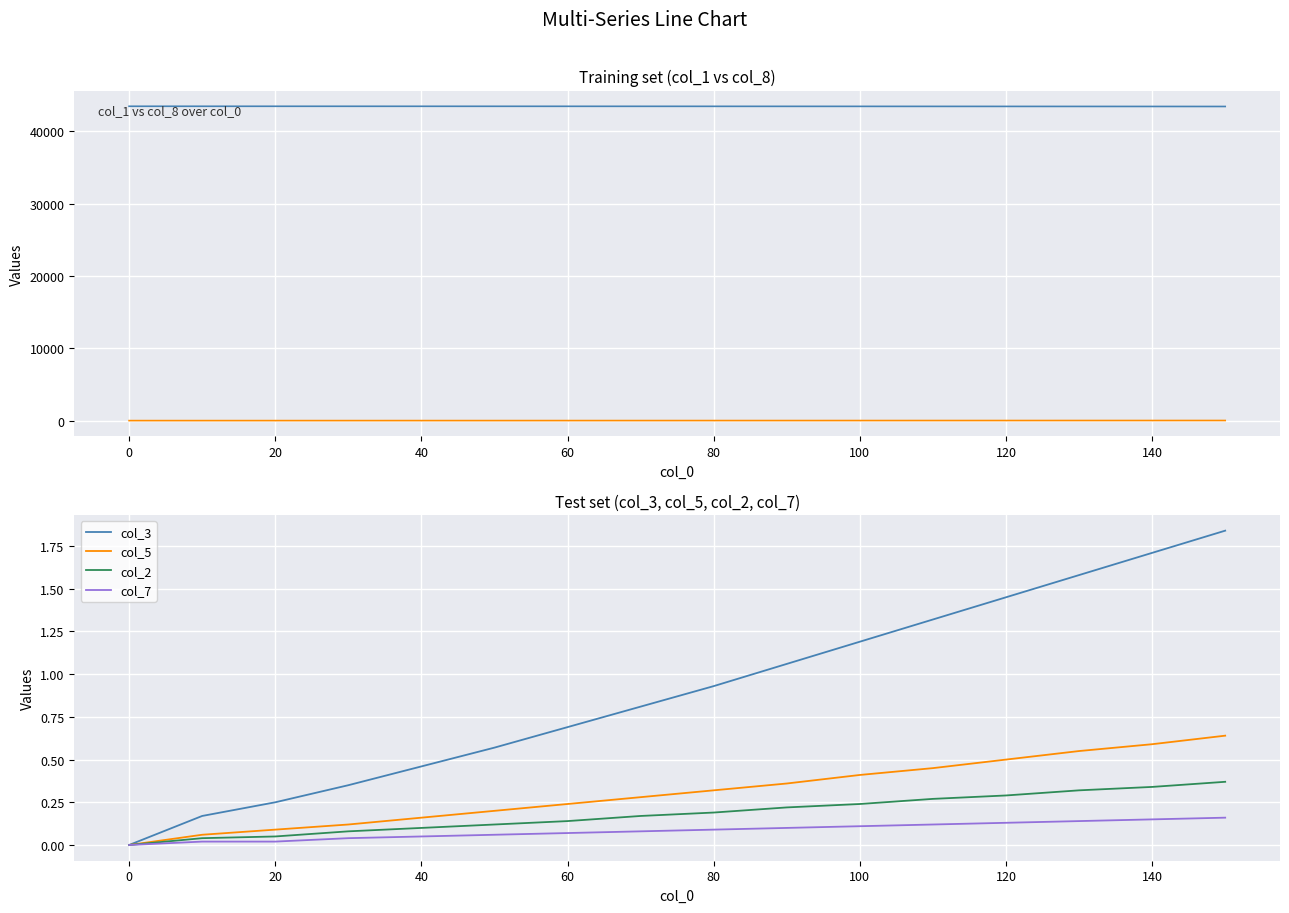

Is it true that col_3 equals 2.2 at 120?

False